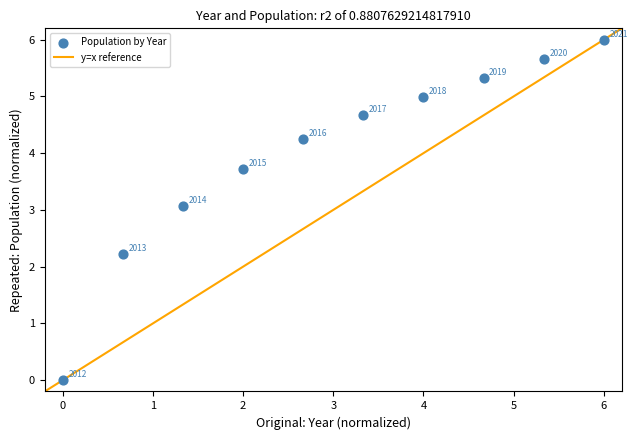

What is the range of Y values (max minus min)?

6.0